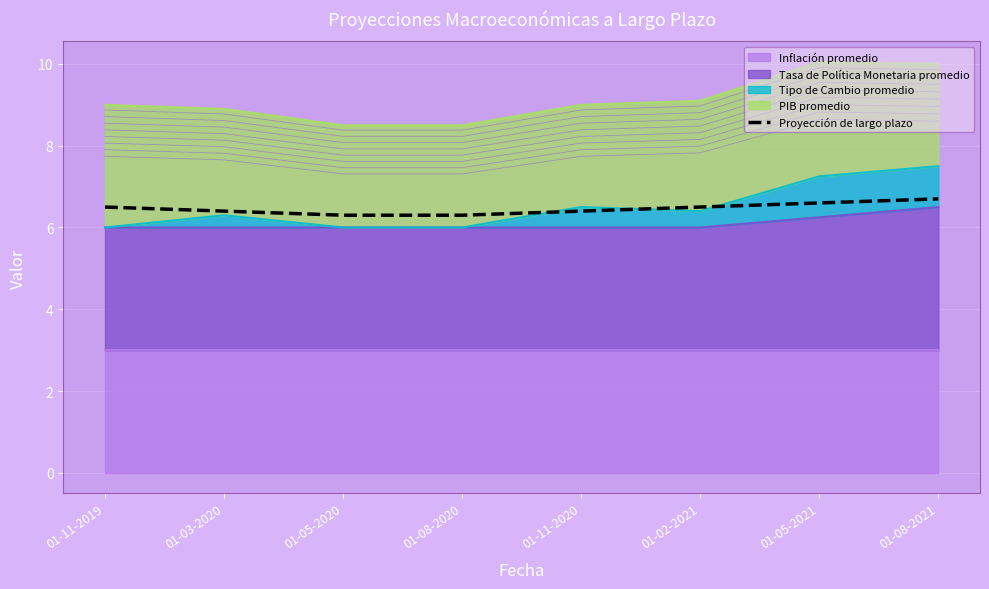

At which category does the chart reach its peak across all series?

01-08-2021